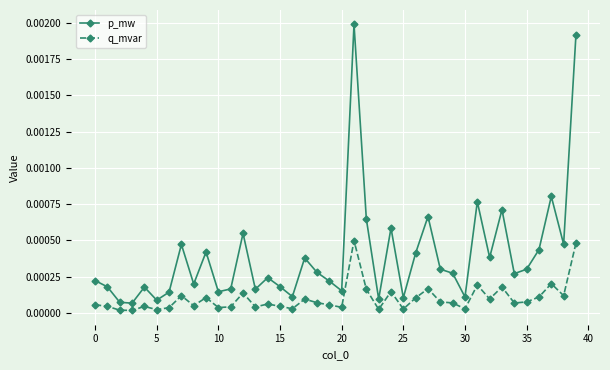

Which series has the largest total across all categories?

p_mw